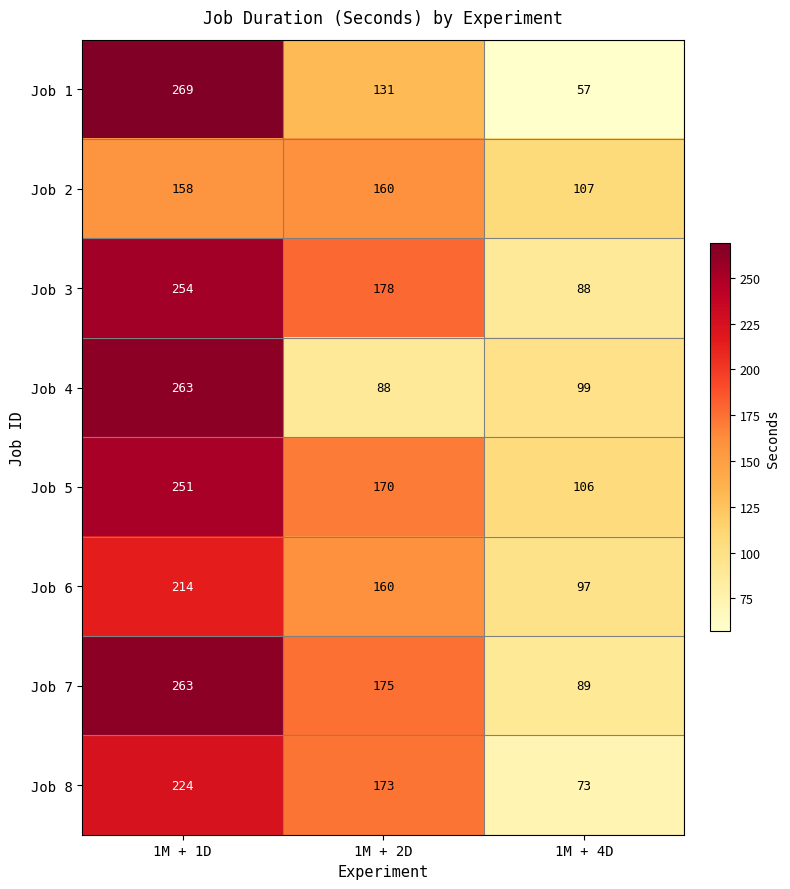

What is the sum of the Job 1 values at 1M + 1D and 1M + 4D?

326